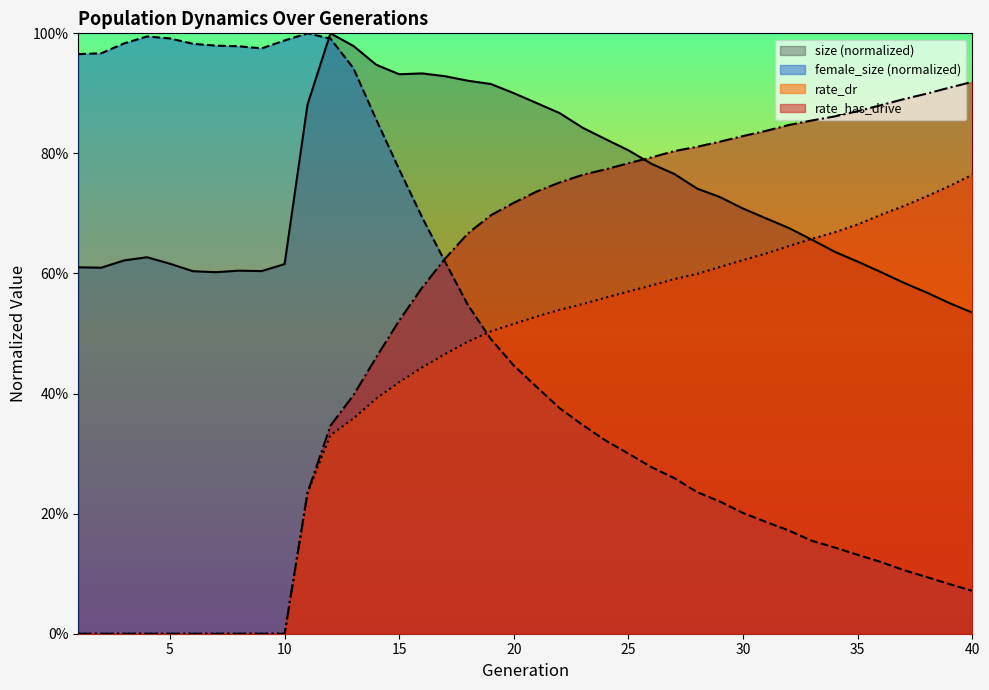

How many times do rate_dr and size cross each other?

1